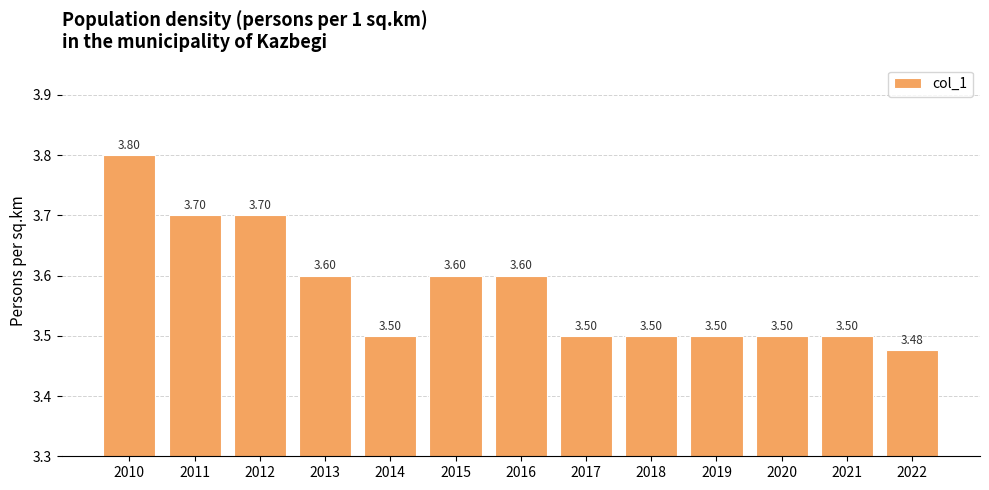

What is the ratio of the value at 2010 to the value at 2019?

1.1